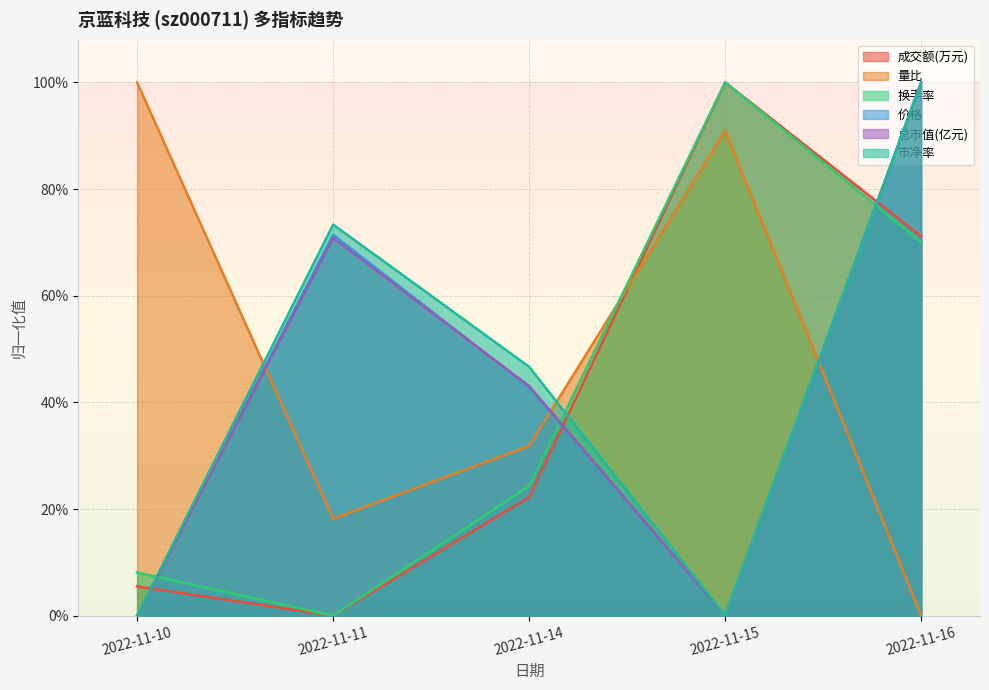

At which category does 量比 reach its first local valley?

2022-11-11